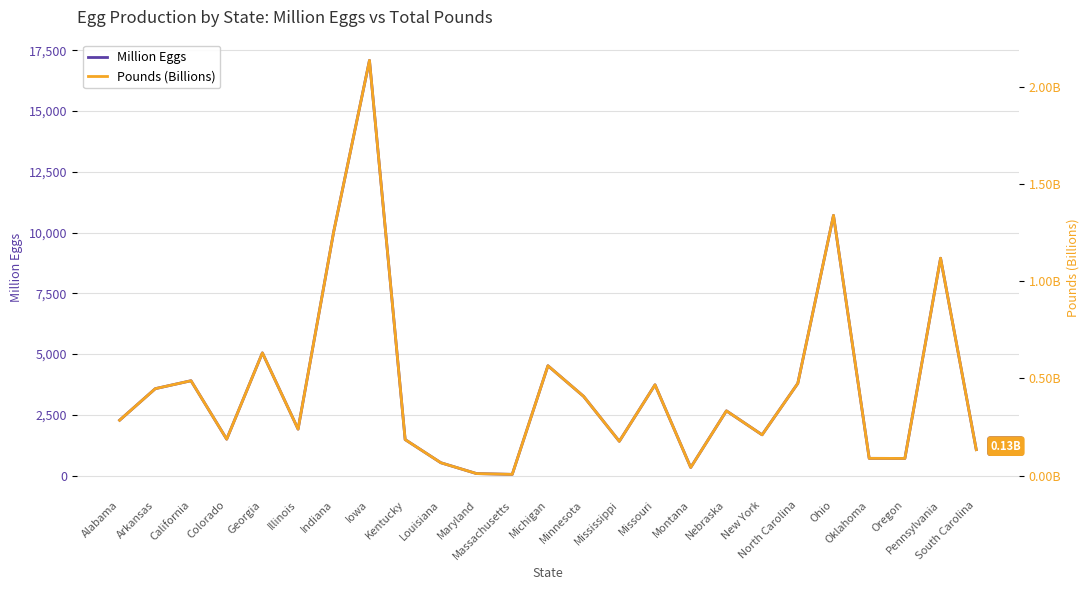

The Pounds (Billions) series shows 0.3 at Kentucky. True or false?

False